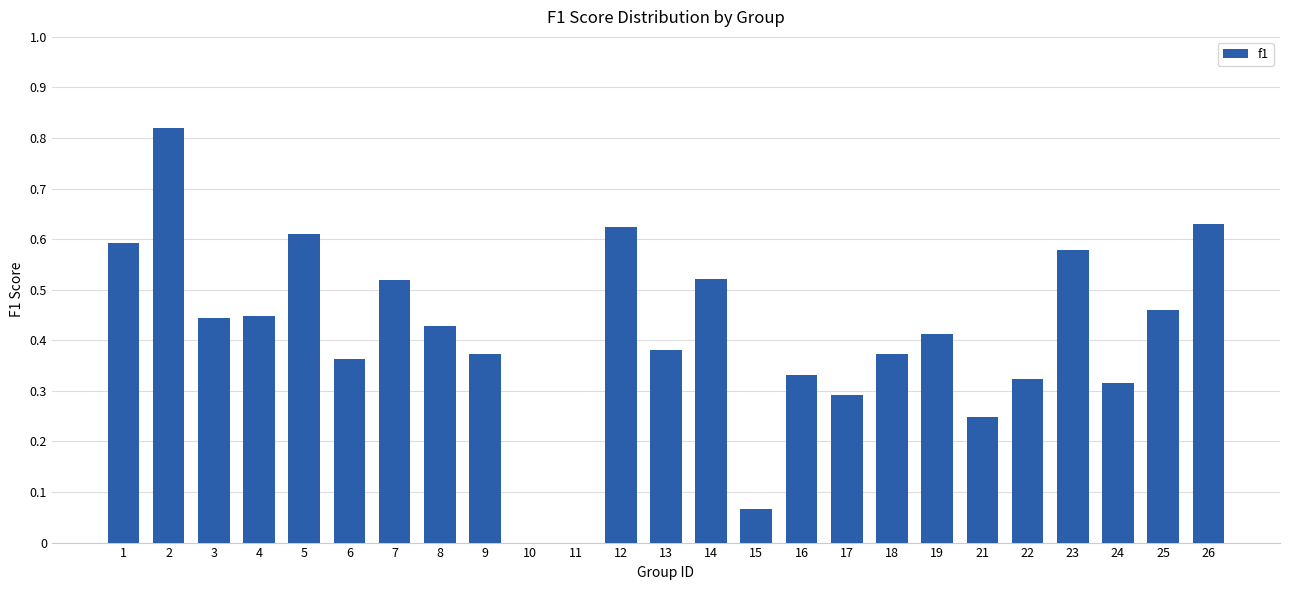

The chart shows a value of 0.1 at 22. True or false?

False